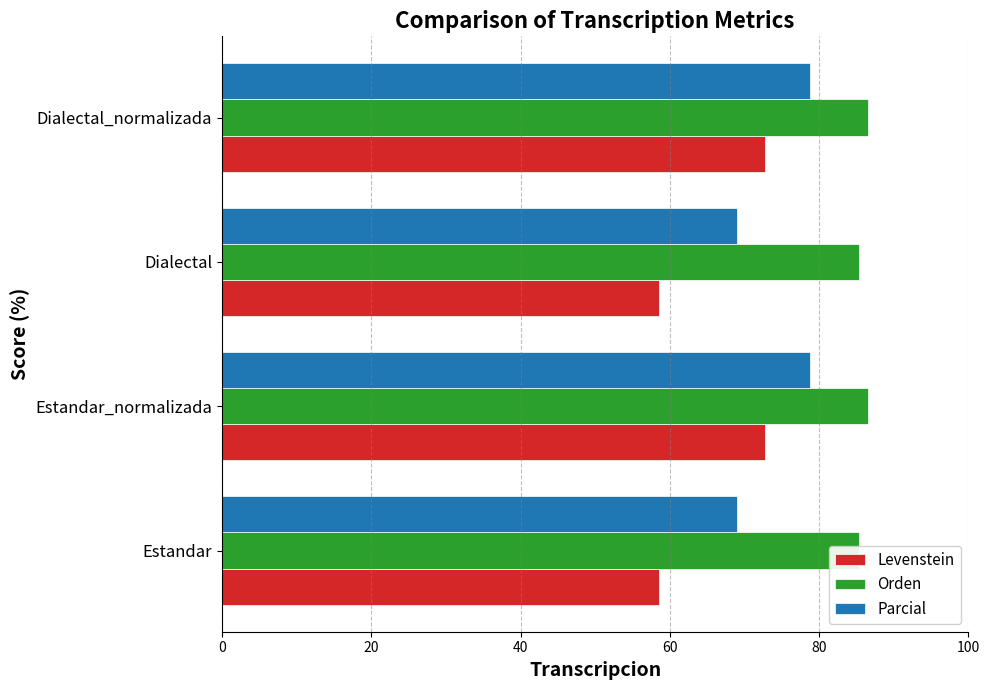

At how many categories does at least one series exceed 67?

4